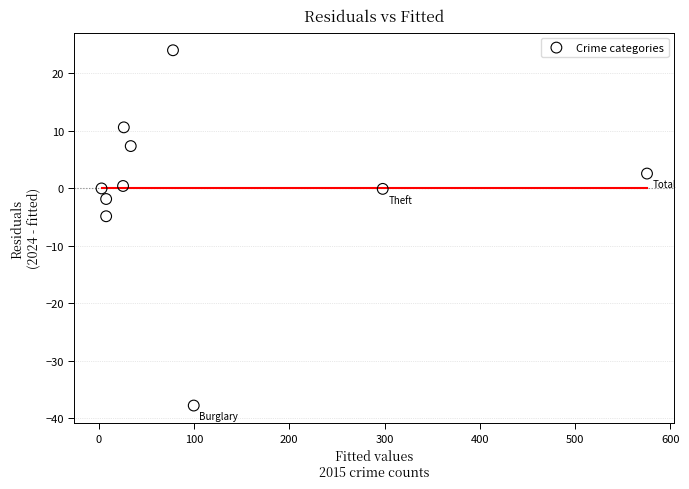

What Y value in the scatter plot is closest to -6?

-4.9